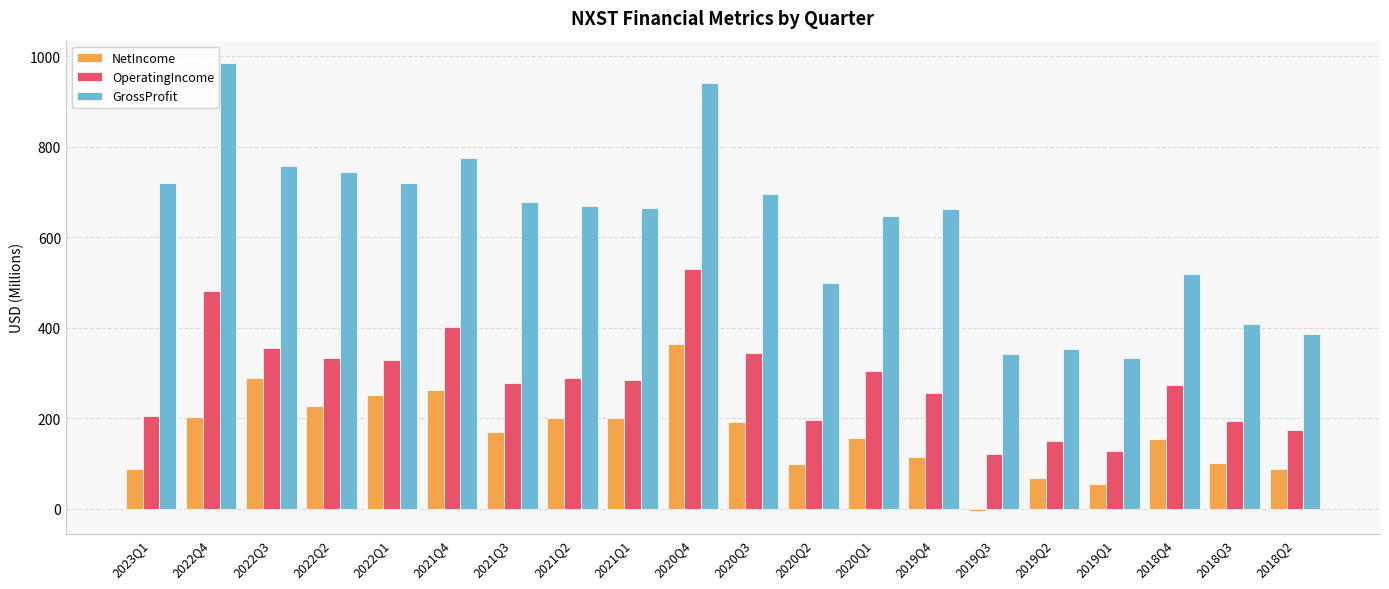

What is the average value of the OperatingIncome series?

281.2